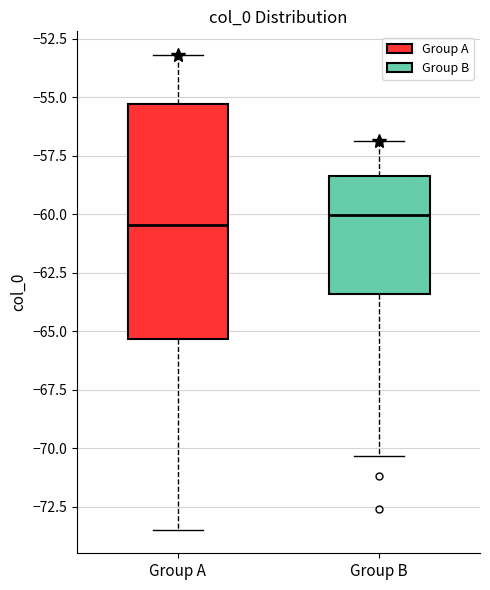

Which box is the tallest, from its lower edge to its upper edge?

Group A